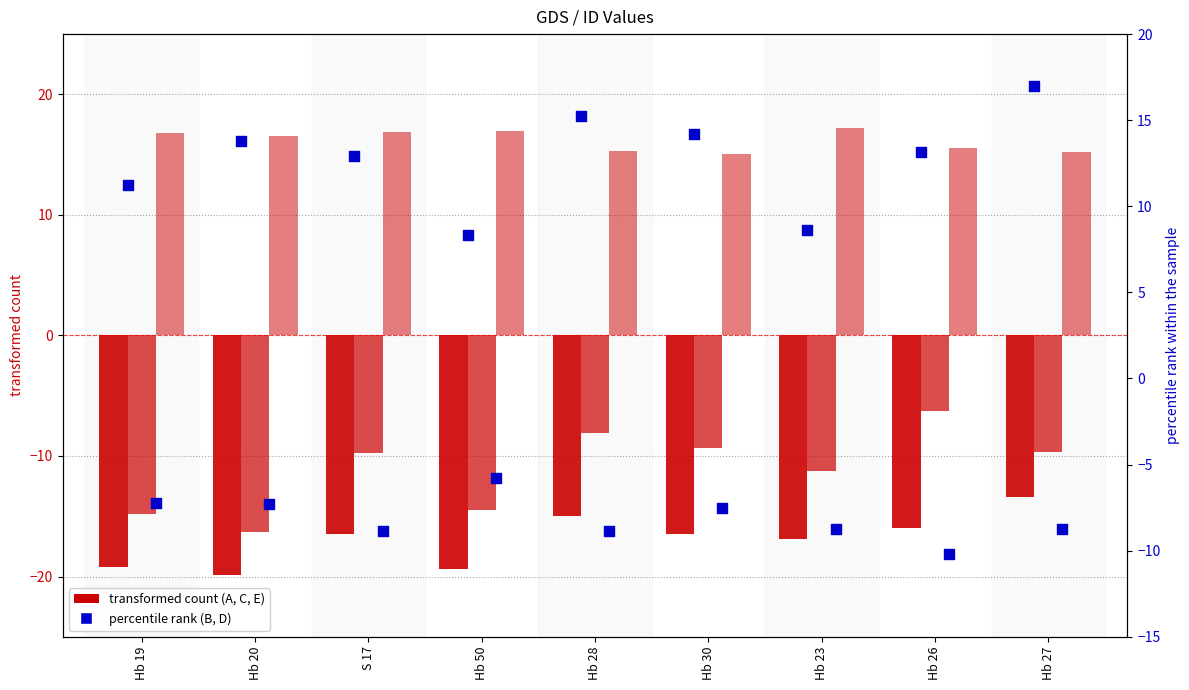

Which series has the widest spread of Y values?

C